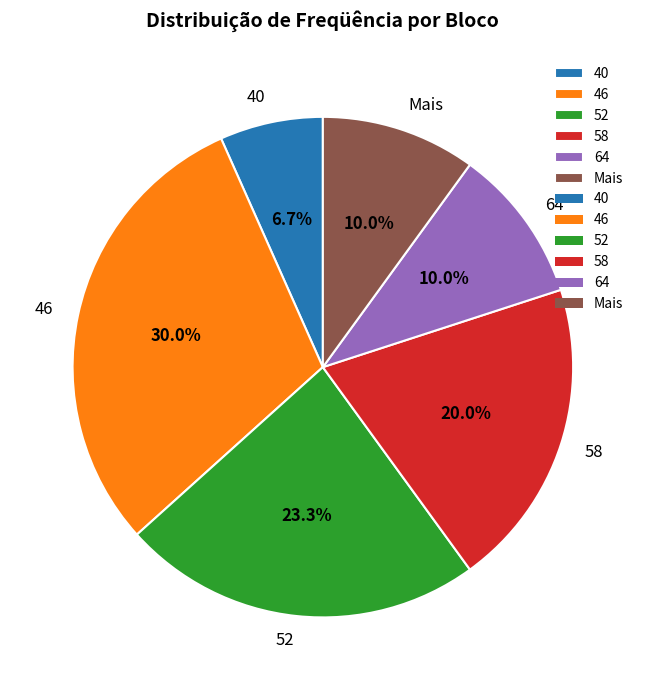

How many slices are in this pie chart?

6